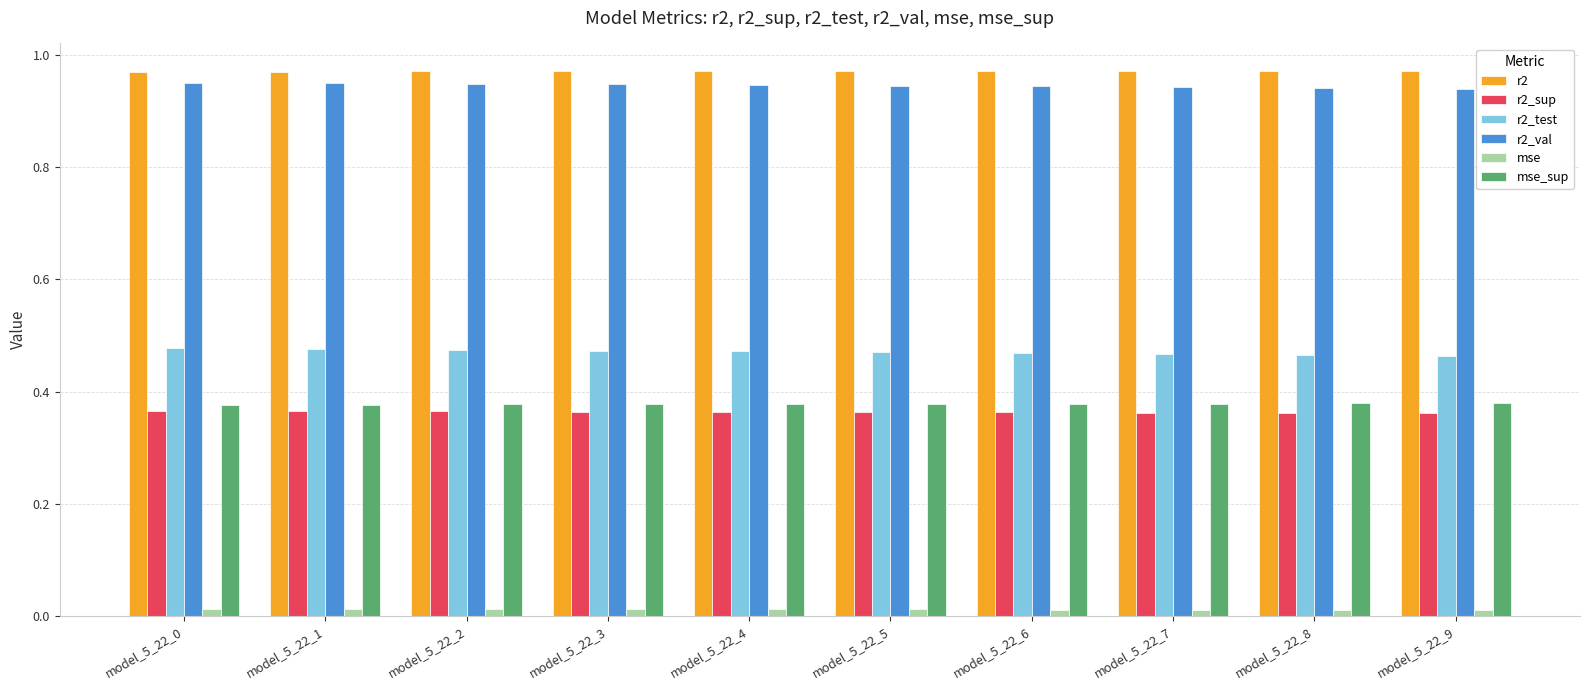

How many r2_sup values are between 0 and 1?

10